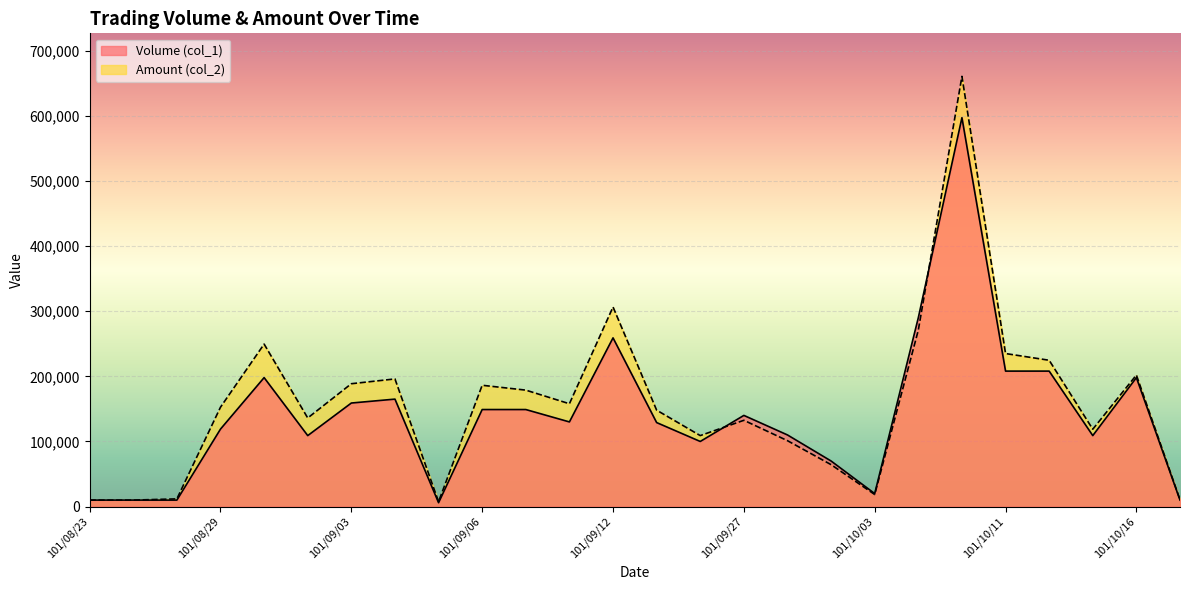

List the labels in order of Amount (col_2) value, smallest first.

101/09/05, 101/08/23, 101/08/24, 101/10/18, 101/08/28, 101/10/03, 101/10/02, 101/09/28, 101/09/14, 101/10/15, 101/09/27, 101/08/31, 101/09/13, 101/08/29, 101/09/11, 101/09/07, 101/09/06, 101/09/03, 101/09/04, 101/10/16, 101/10/12, 101/10/11, 101/08/30, 101/10/05, 101/09/12, 101/10/09